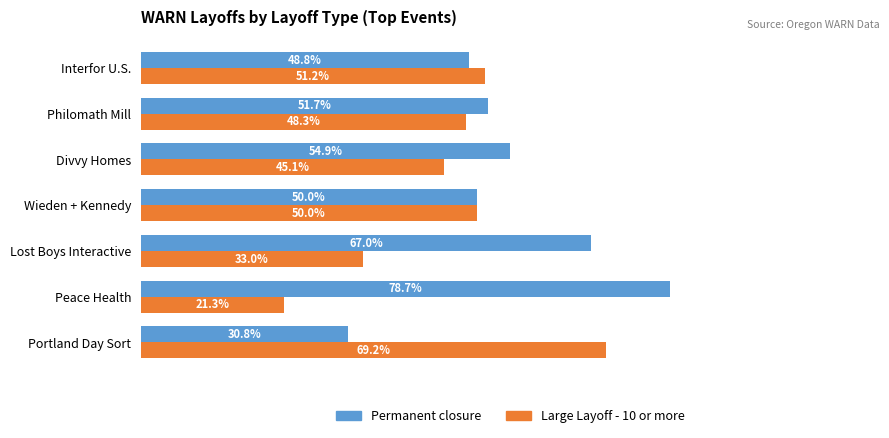

Where is Large Layoff - 10 or more nearest to the value 45?

Divvy Homes